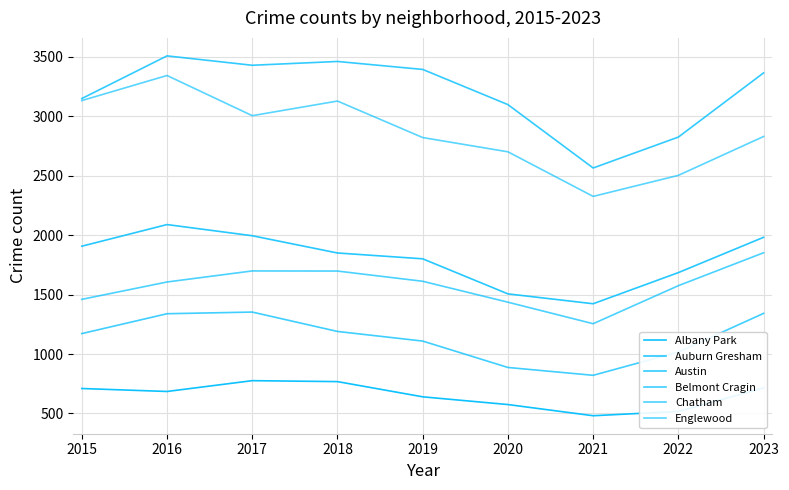

At which label is Austin closest to 3036?

2020